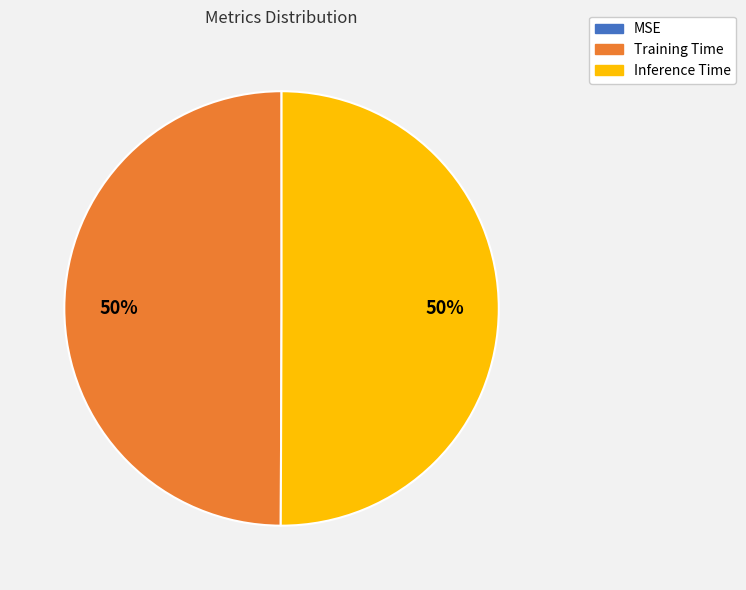

The Training Time slice represents 50% of the pie. True or false?

True